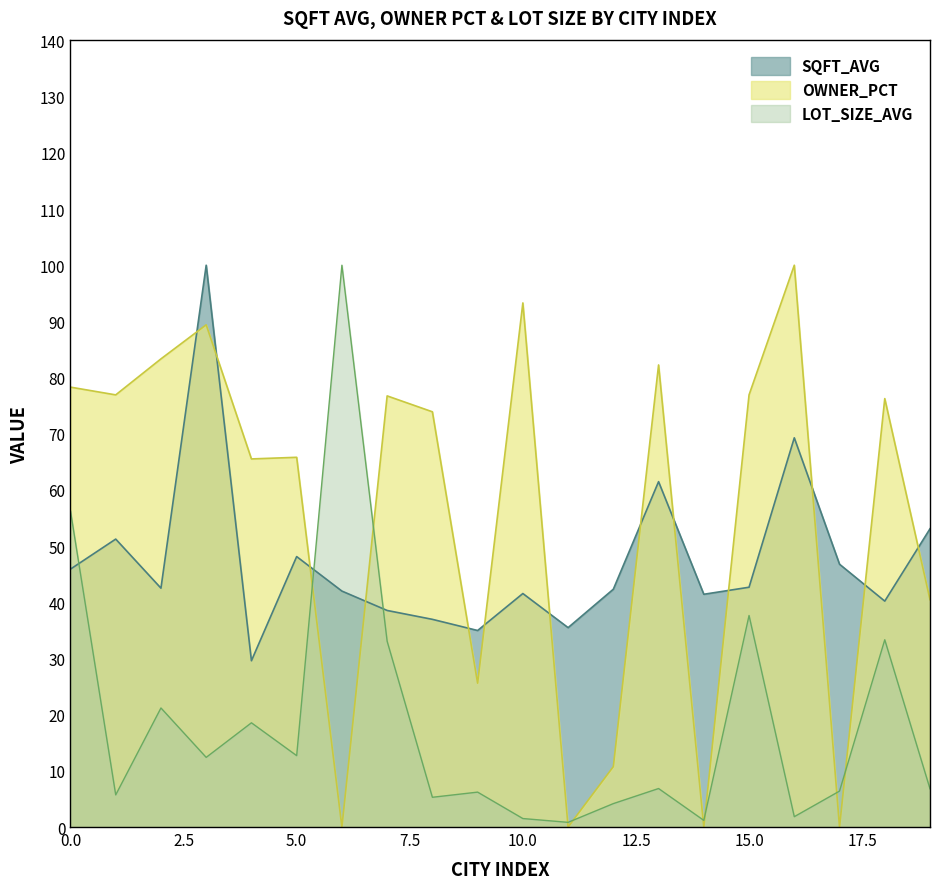

At which label is sqft_avg closest to 64?

13